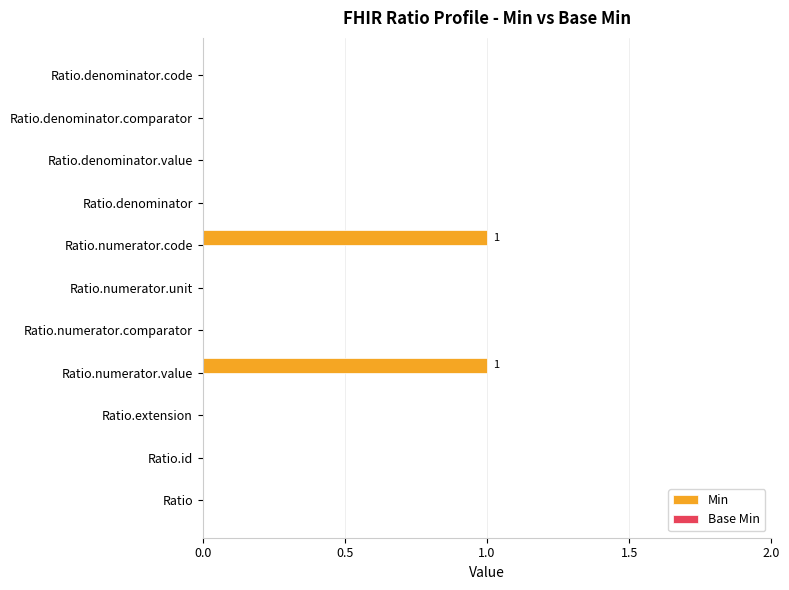

True or false: the data shows -1 at Ratio.denominator.

False